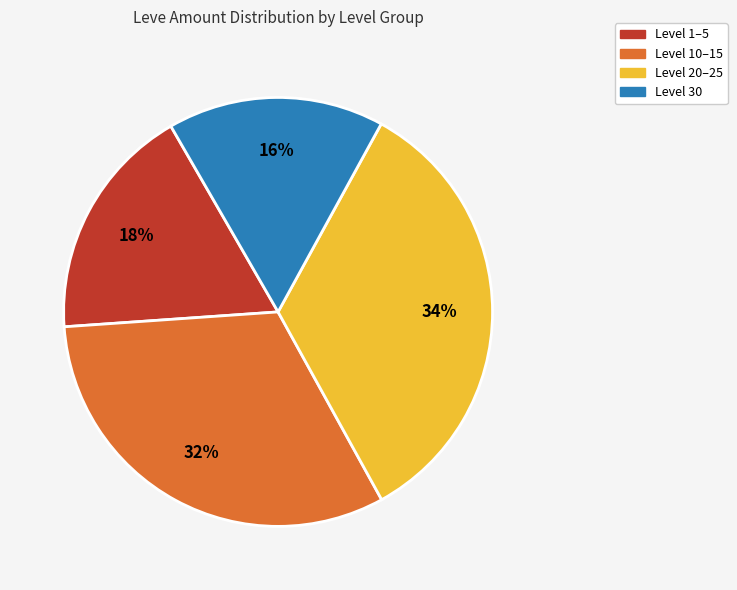

To the nearest percent, what is the difference between the largest and smallest slice percentages?

18%